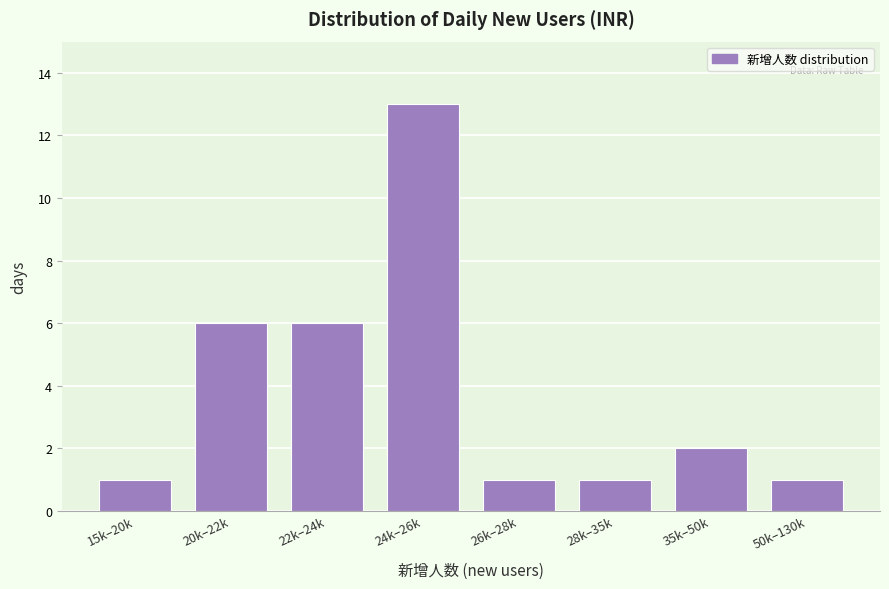

Reading left to right, what are all the values shown in this chart?

1	6	6	13	1	1	2	1